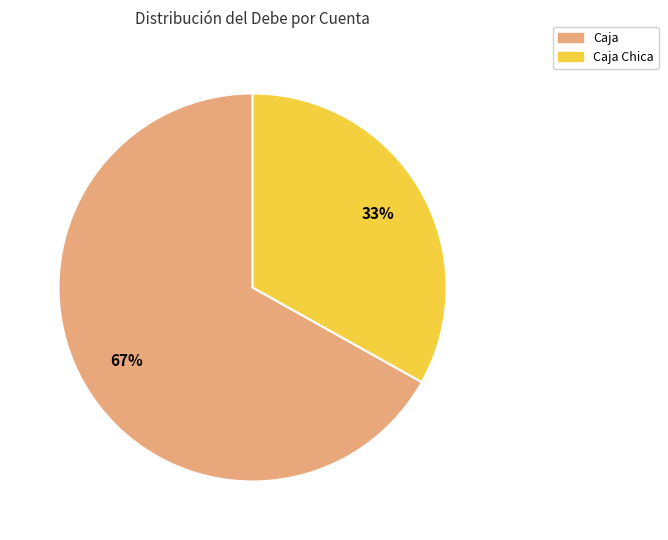

How many slices are in this pie chart?

2